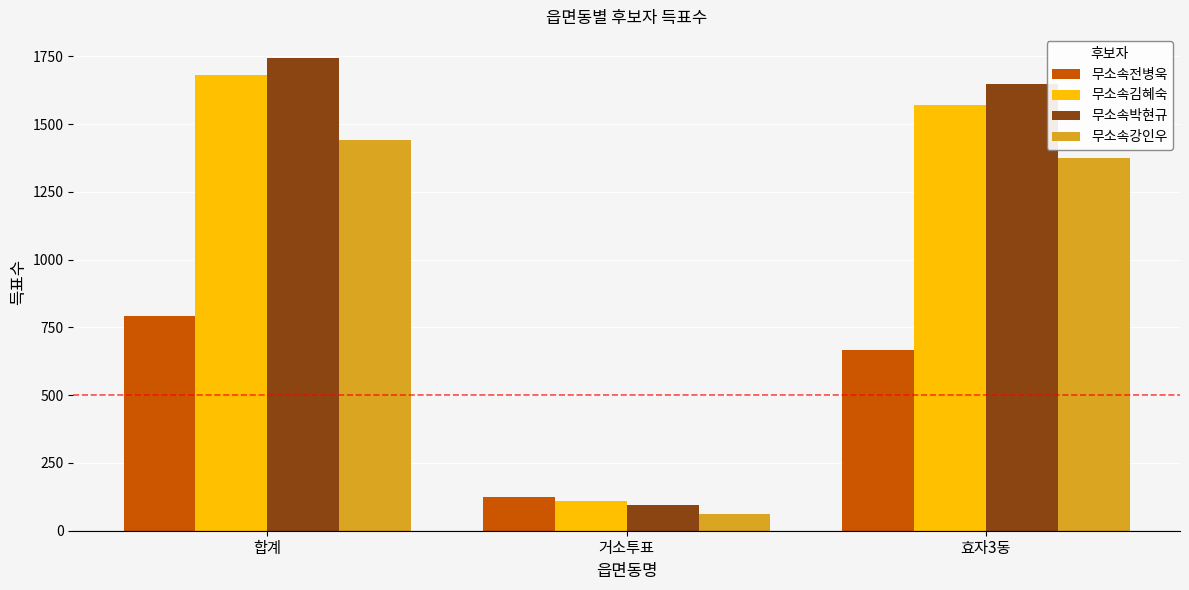

Between 합계 and 효자3동, which series saw the biggest shift?

무소속전병욱